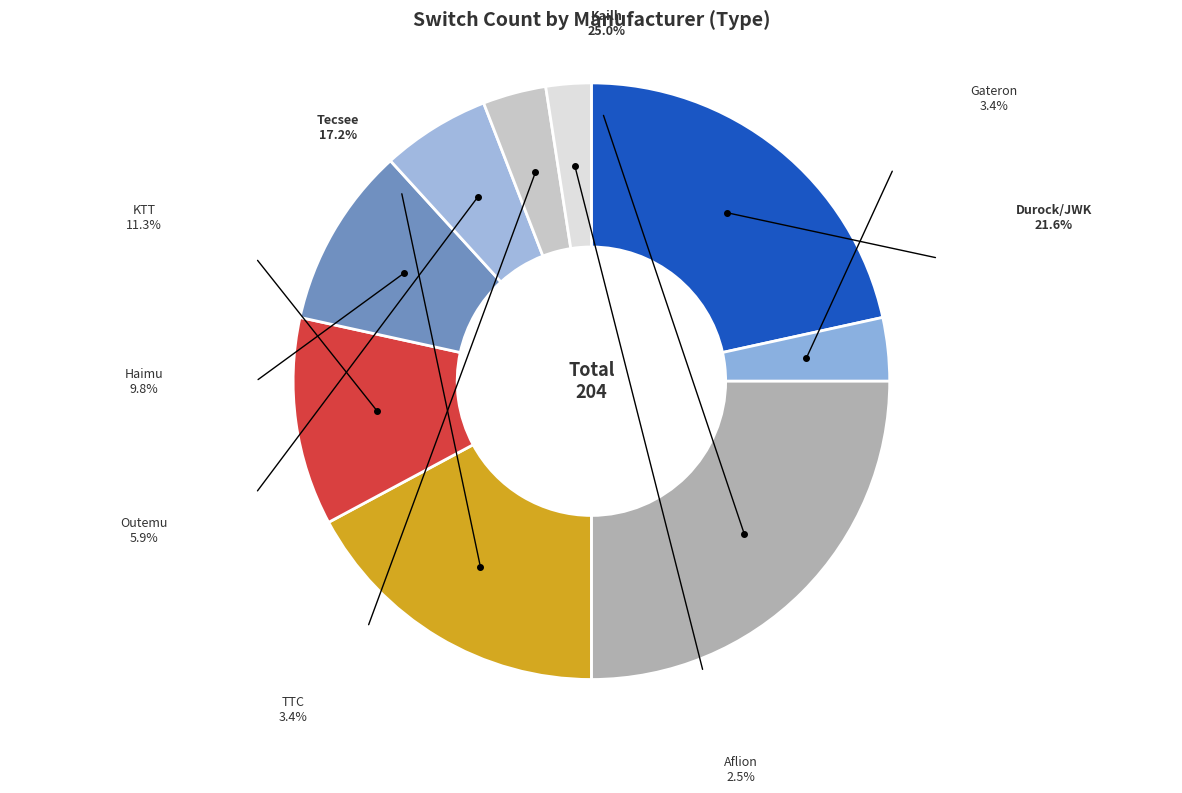

To the nearest percent, what is the difference between the Tecsee and Durock/JWK slice percentages?

4%